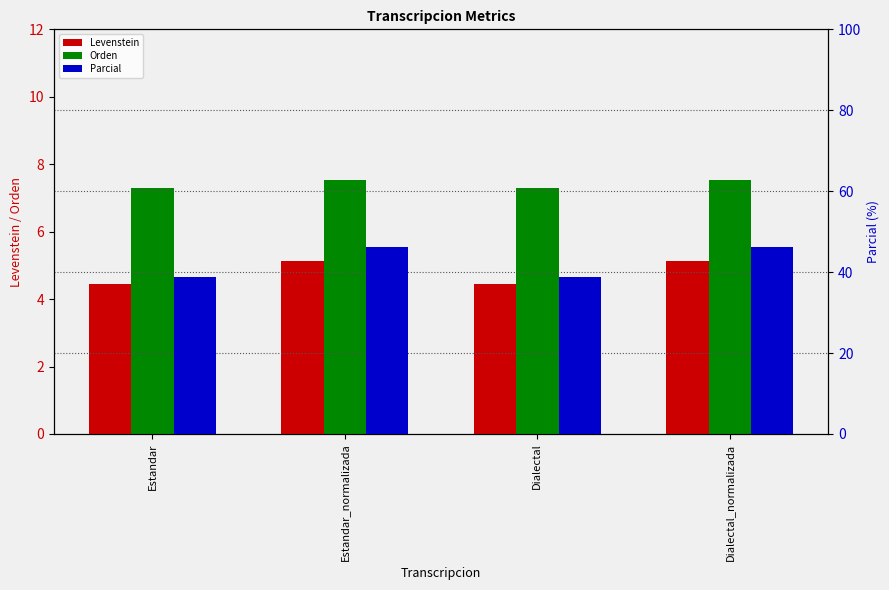

Is it true that Orden equals 12.6 at Estandar_normalizada?

False